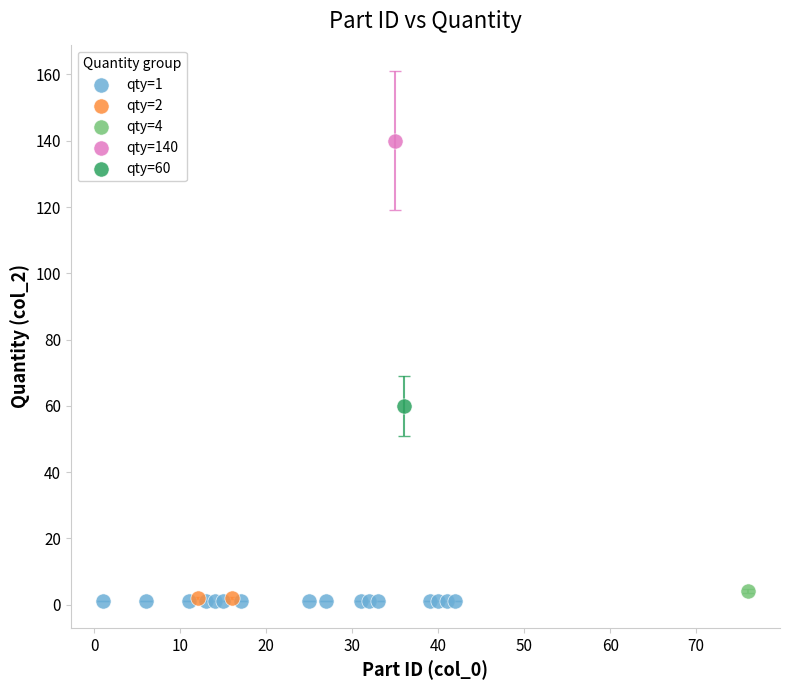

Which series contains the highest Y value?

qty=140